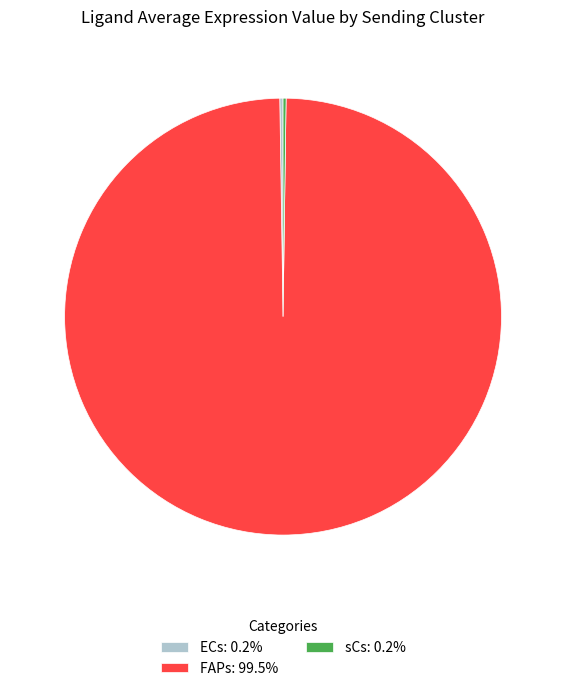

Does any single category account for the majority?

Yes